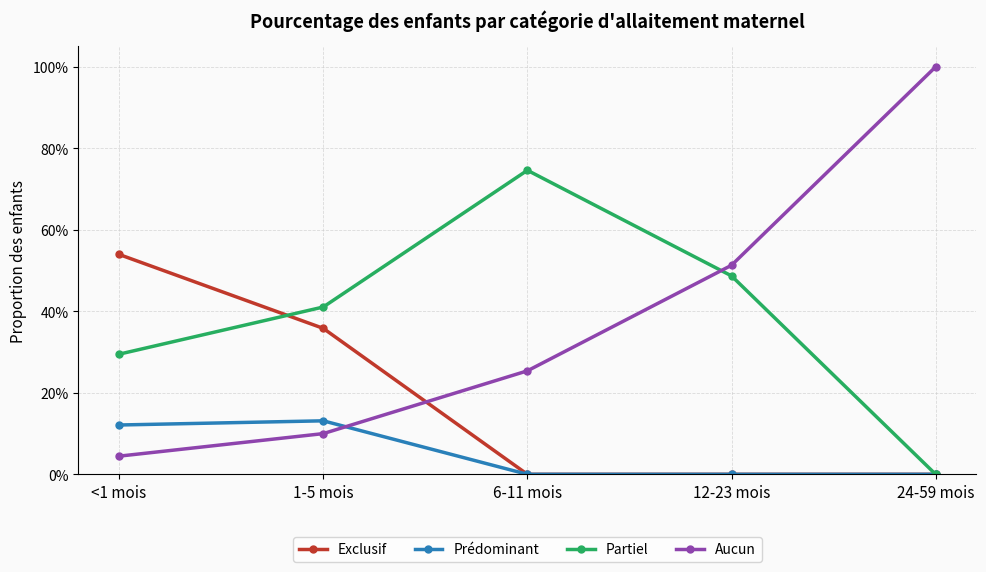

What is the label of the 1st point from the left?

<1 mois